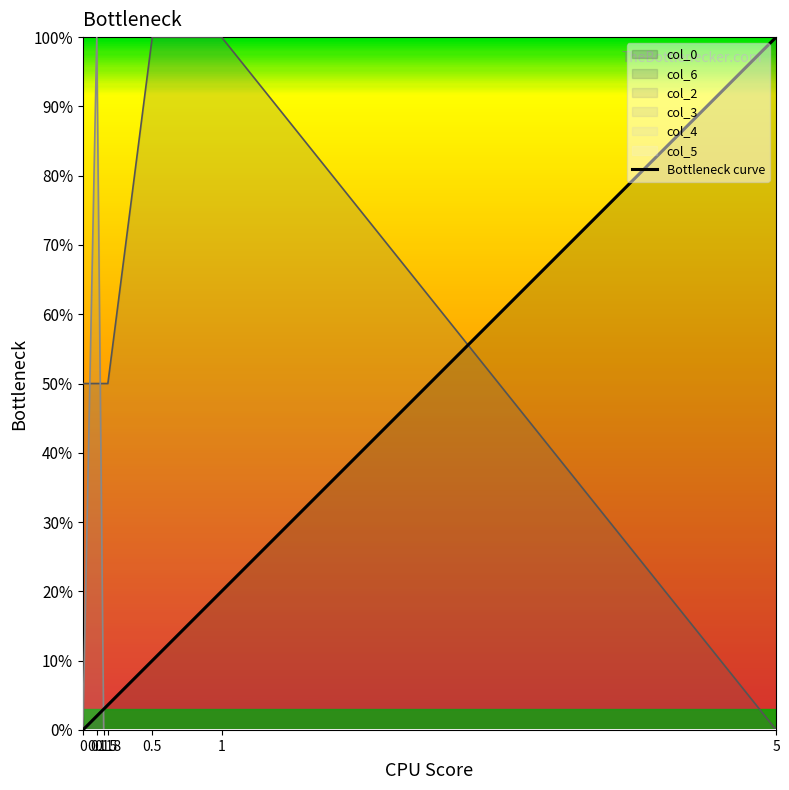

How many data points does each series have?

7